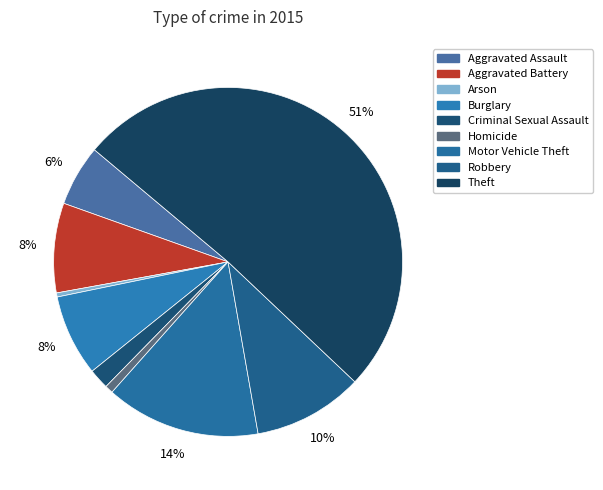

Is it true that Aggravated Assault is 13% of the pie?

False